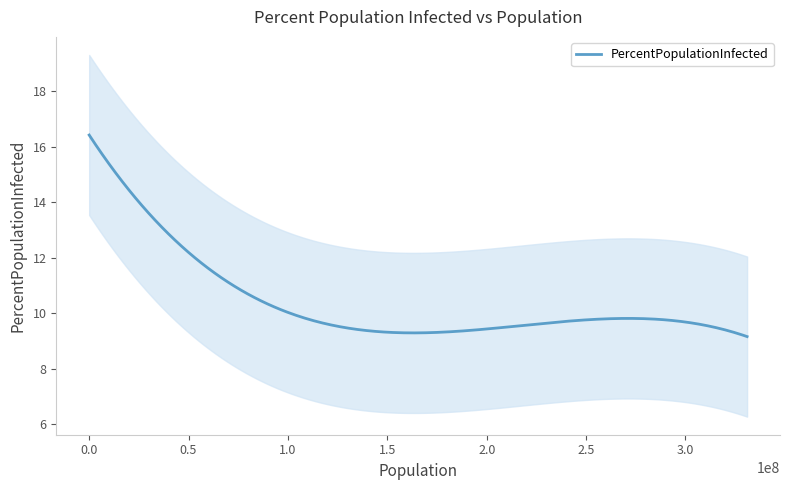

What is the maximum value for PercentPopulationInfected?

16.4